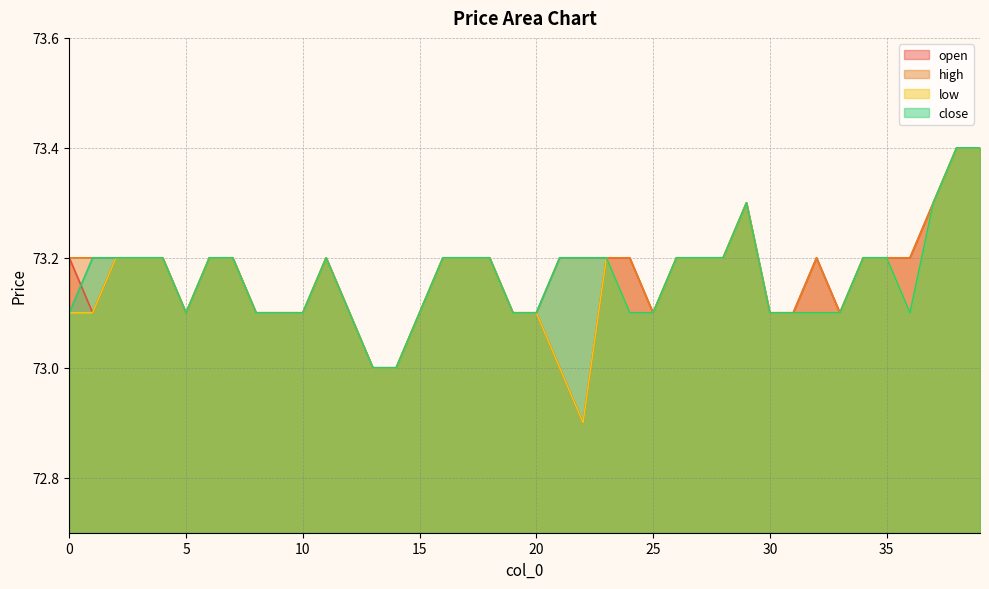

Reading left to right, list all the values displayed in this chart.

open: 73.2	73.1	73.2	73.2	73.2	73.1	73.2	73.2	73.1	73.1	73.1	73.2	73.1	73.0	73.0	73.1	73.2	73.2	73.2	73.1	73.1	73.0	72.9	73.2	73.2	73.1	73.2	73.2	73.2	73.3	73.1	73.1	73.2	73.1	73.2	73.2	73.2	73.3	73.4	73.4
high: 73.2	73.2	73.2	73.2	73.2	73.1	73.2	73.2	73.1	73.1	73.1	73.2	73.1	73.0	73.0	73.1	73.2	73.2	73.2	73.1	73.1	73.2	73.2	73.2	73.2	73.1	73.2	73.2	73.2	73.3	73.1	73.1	73.2	73.1	73.2	73.2	73.2	73.3	73.4	73.4
low: 73.1	73.1	73.2	73.2	73.2	73.1	73.2	73.2	73.1	73.1	73.1	73.2	73.1	73.0	73.0	73.1	73.2	73.2	73.2	73.1	73.1	73.0	72.9	73.2	73.1	73.1	73.2	73.2	73.2	73.3	73.1	73.1	73.1	73.1	73.2	73.2	73.1	73.3	73.4	73.4
close: 73.1	73.2	73.2	73.2	73.2	73.1	73.2	73.2	73.1	73.1	73.1	73.2	73.1	73.0	73.0	73.1	73.2	73.2	73.2	73.1	73.1	73.2	73.2	73.2	73.1	73.1	73.2	73.2	73.2	73.3	73.1	73.1	73.1	73.1	73.2	73.2	73.1	73.3	73.4	73.4